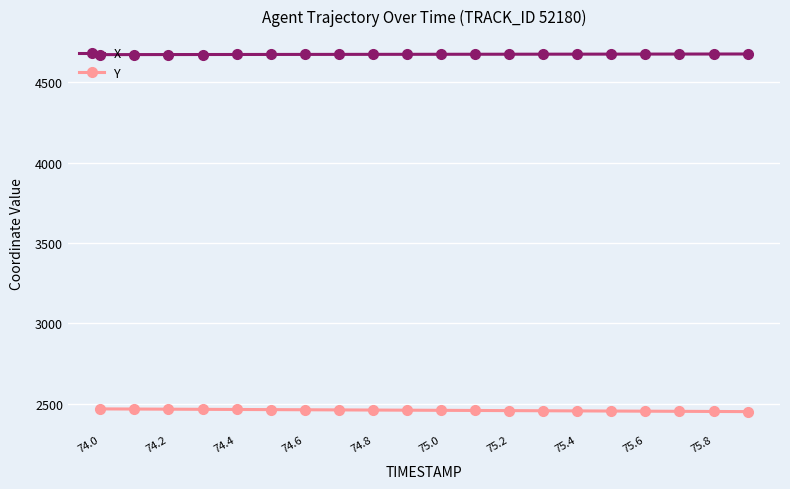

List the series in order of their overall mean, highest first.

X, Y